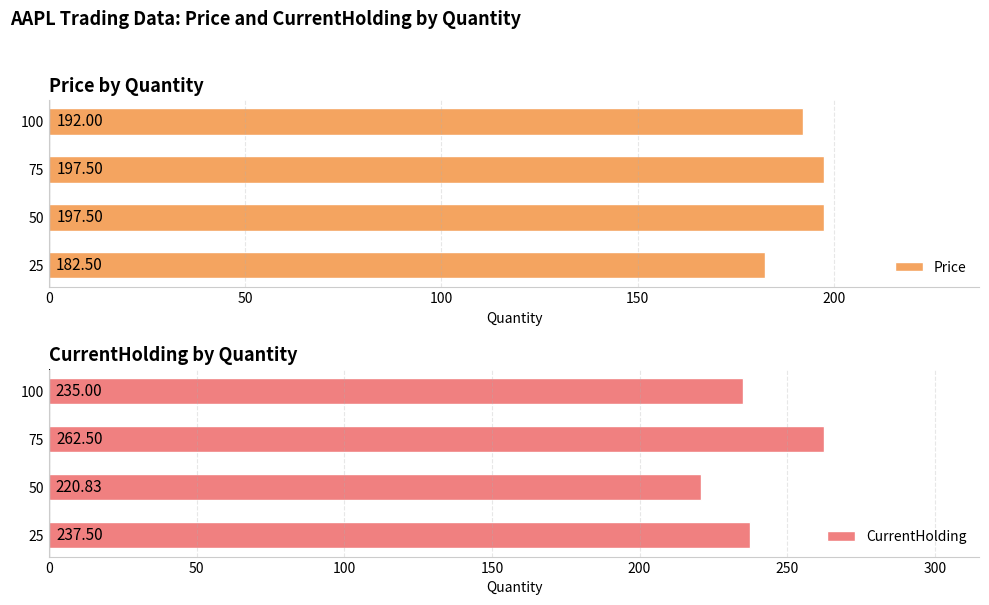

What are all the series names shown in the legend?

Price, CurrentHolding